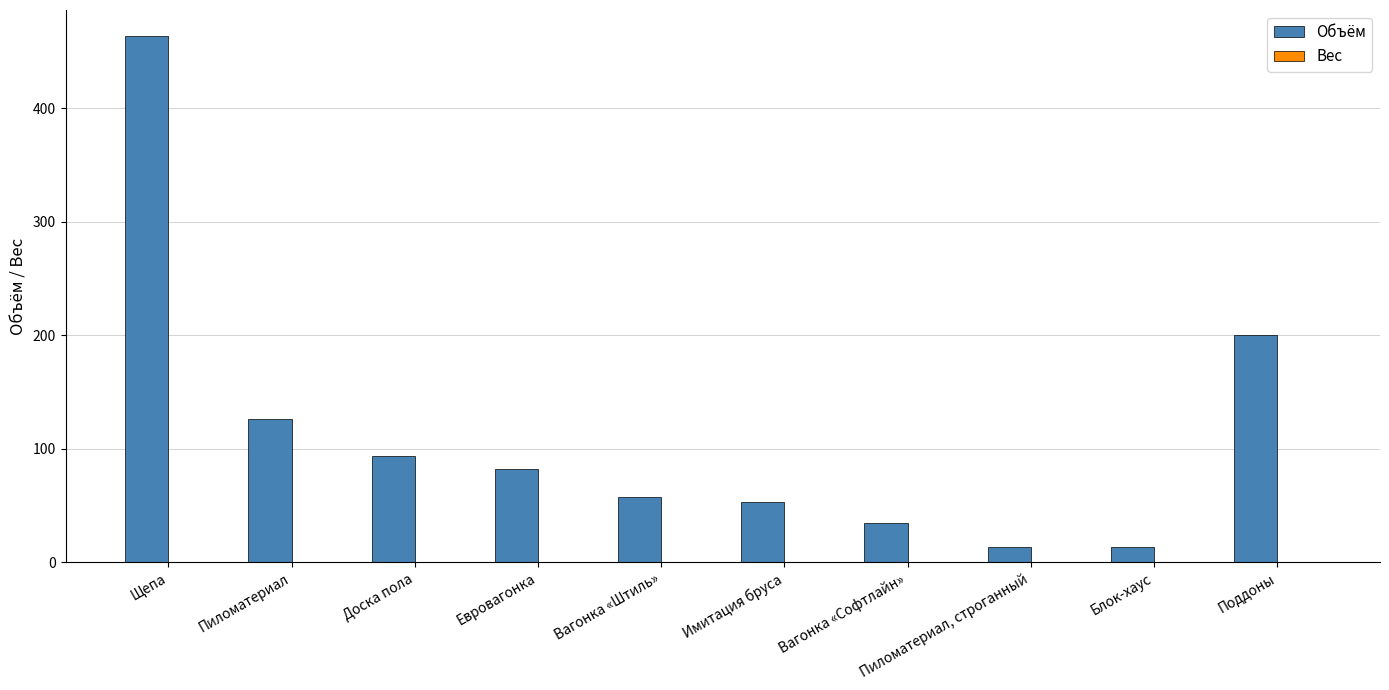

What is the label of the 10th bar from the right?

Щепа